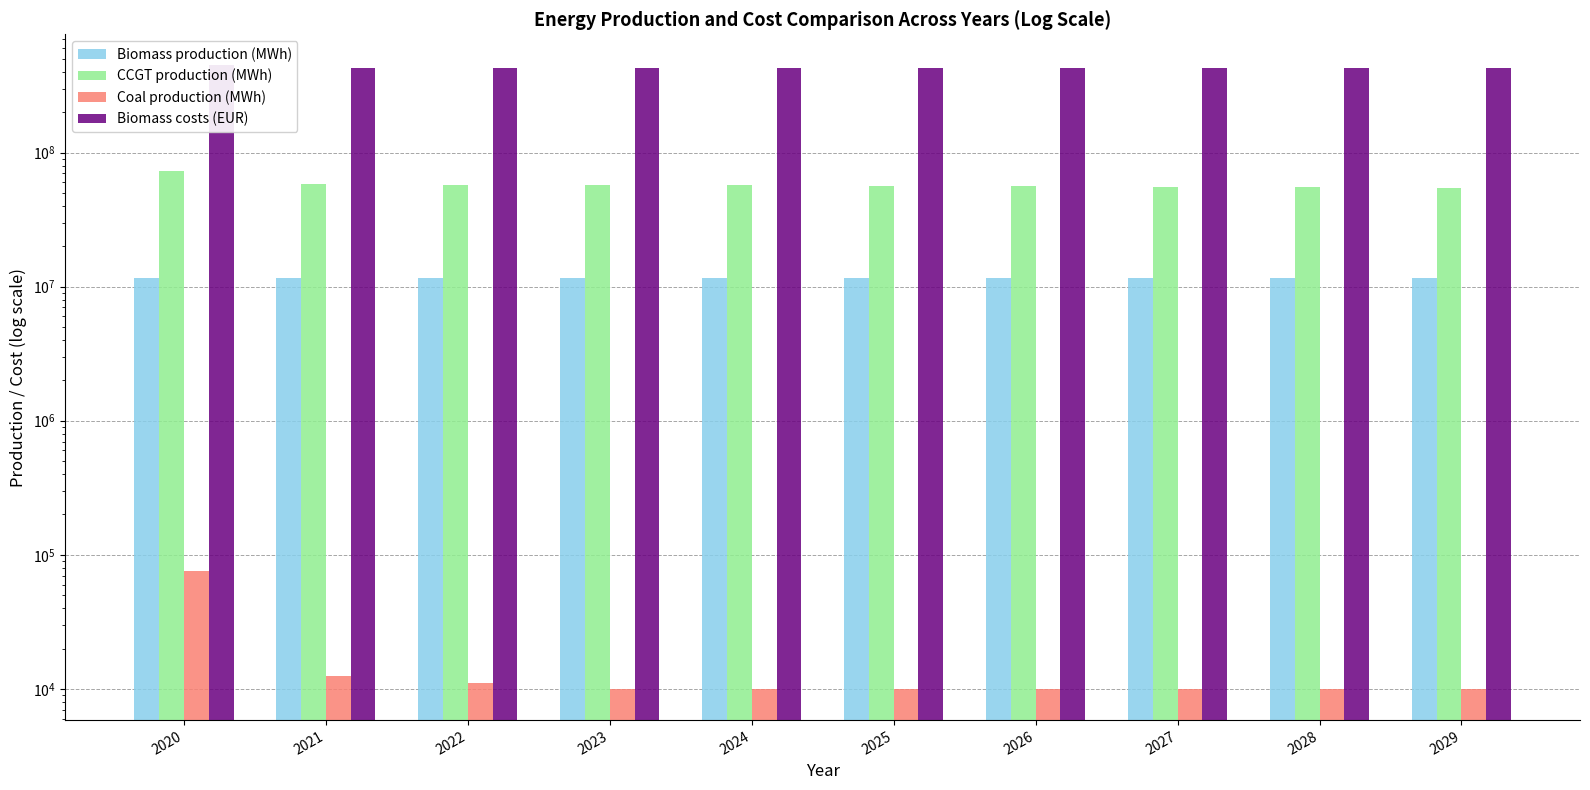

True or false: Coal production (MWh) has a value of 11016.8 at 2022.

True